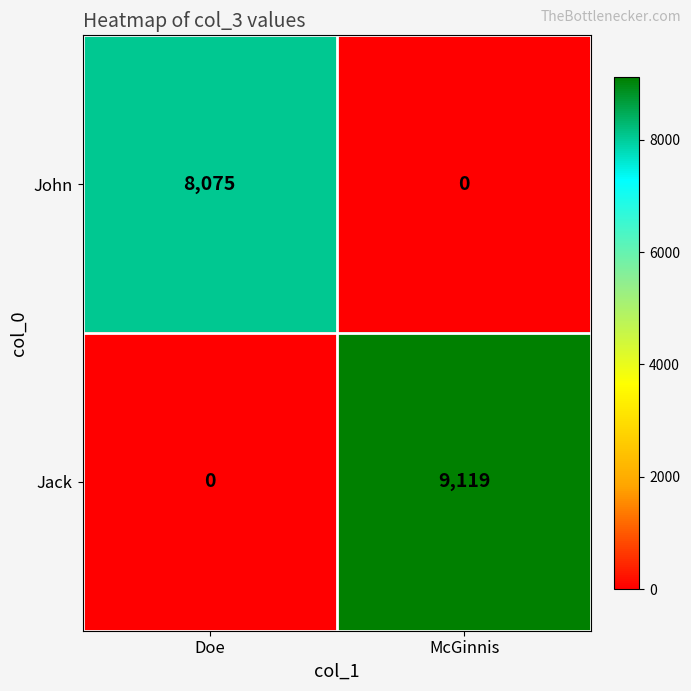

What is the maximum value shown in the chart?

9119